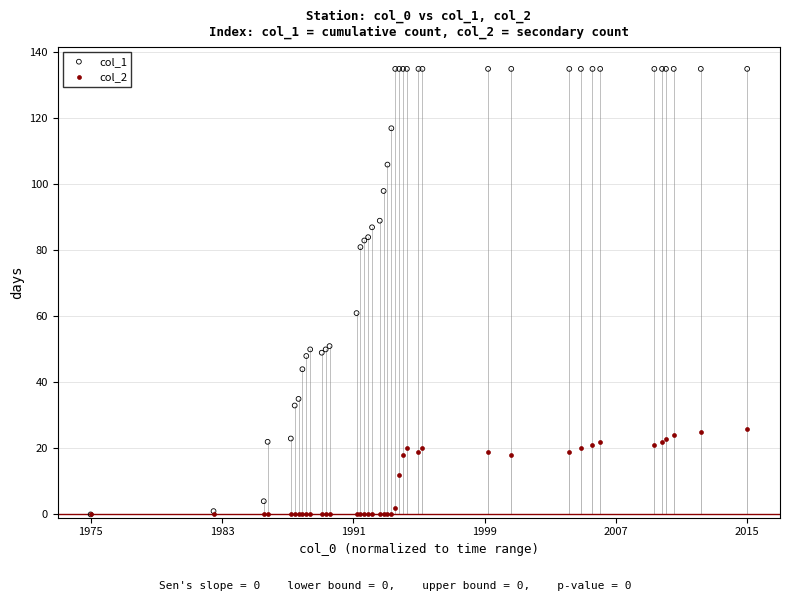

What are all the series names shown in the legend?

col_1, col_2